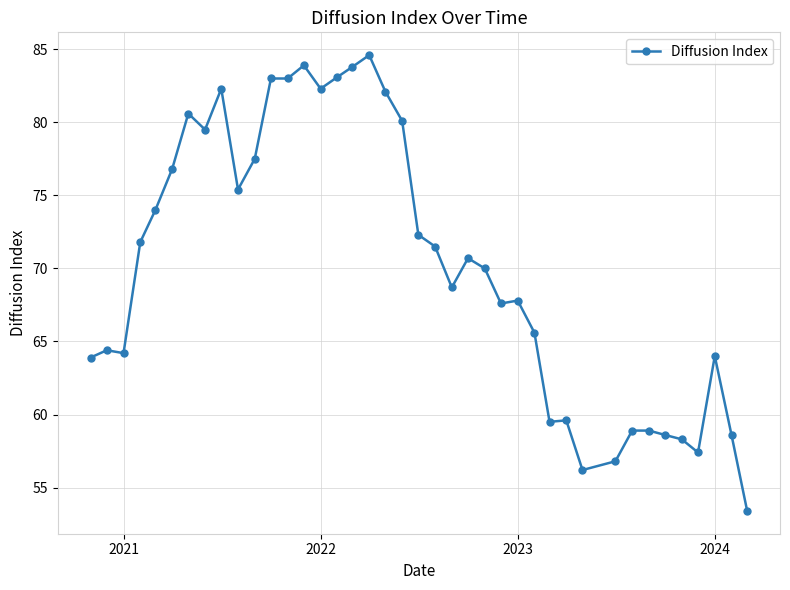

What is the maximum value shown in the chart?

84.6